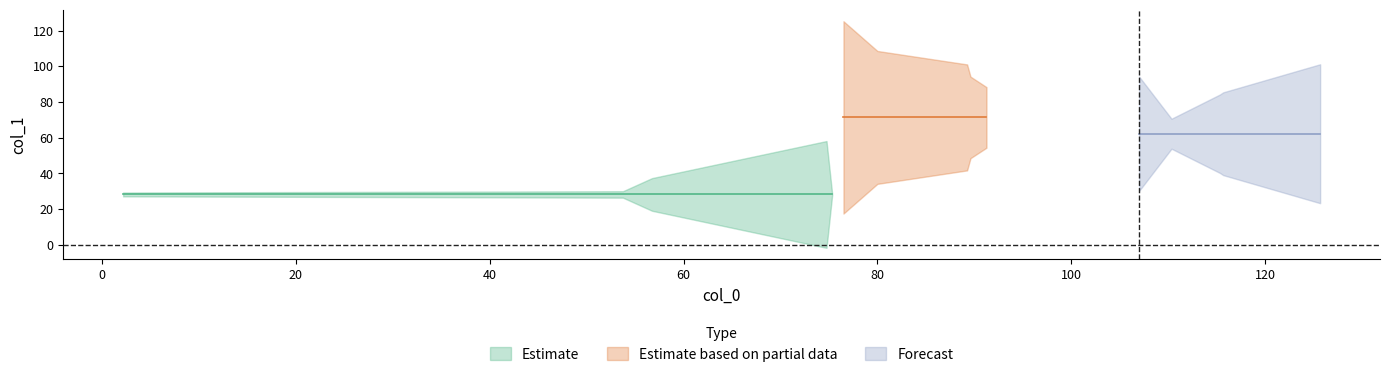

At which category does the data reach its first local valley?

75.33333333333333